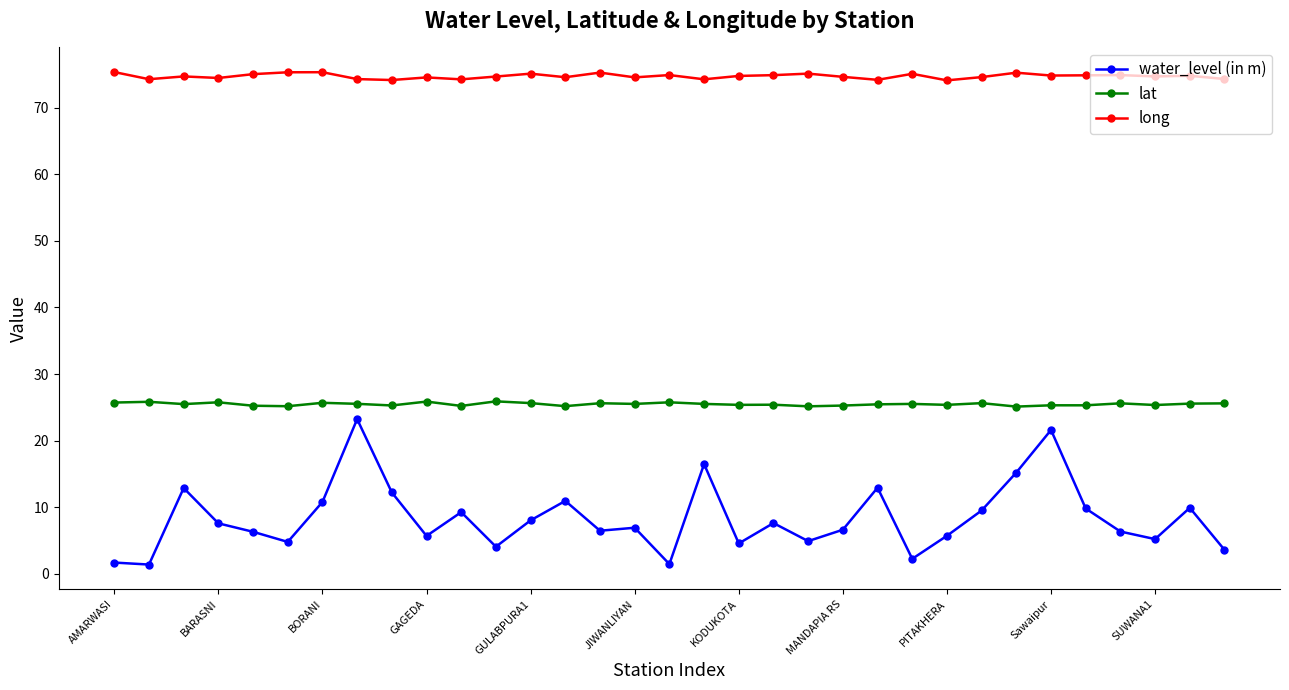

Is this an area chart (filled region under the line)?

No